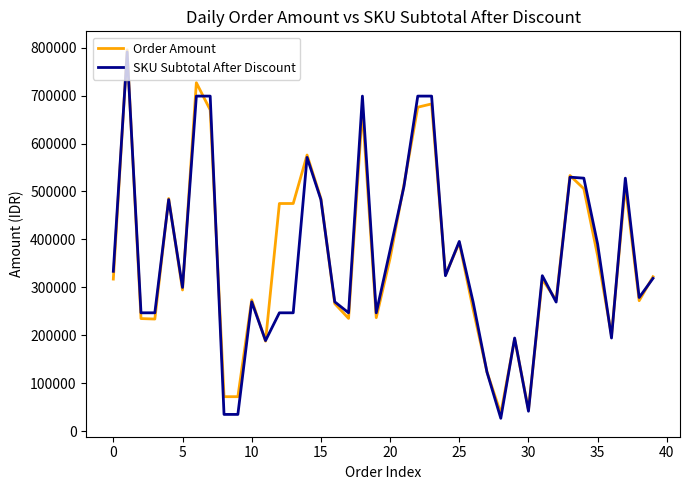

What is the highest value of the SKU Subtotal After Discount series?

791120